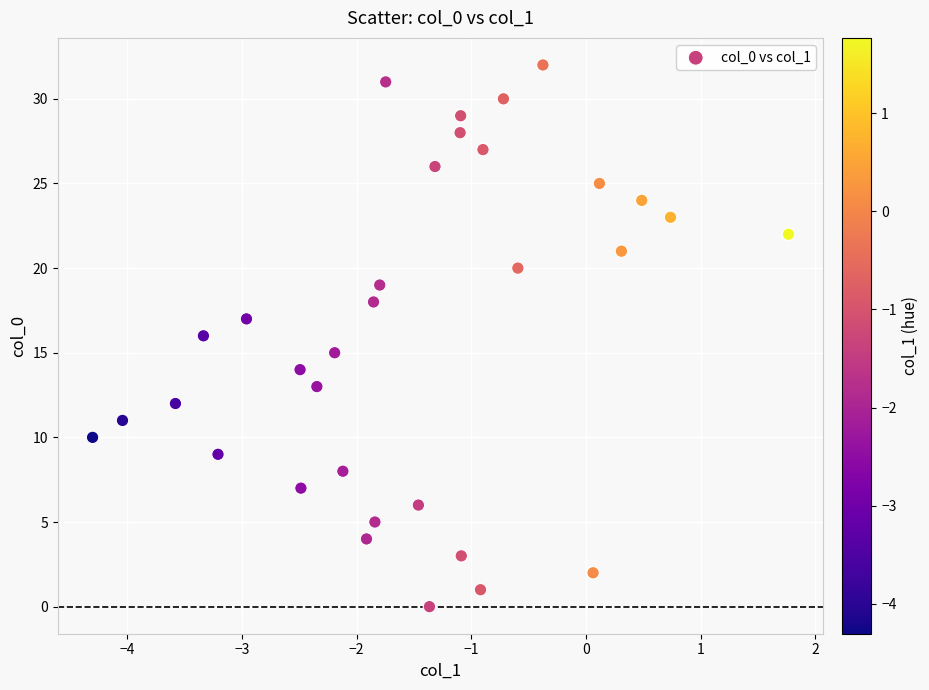

What is the range of Y values (max minus min)?

32